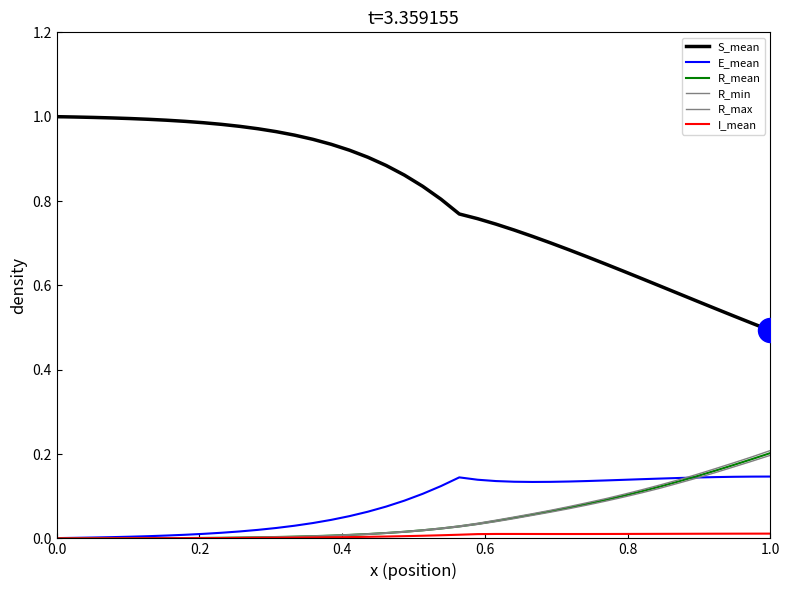

Is this an area chart (filled region under the line)?

No